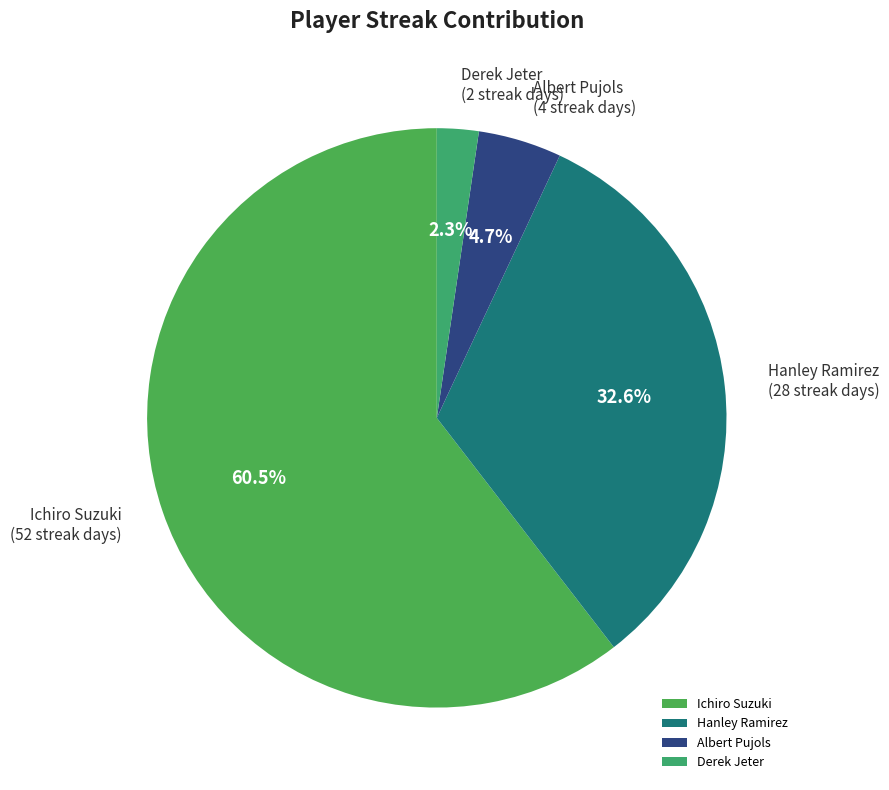

Rank the categories by value from highest to lowest.

Ichiro Suzuki, Hanley Ramirez, Albert Pujols, Derek Jeter